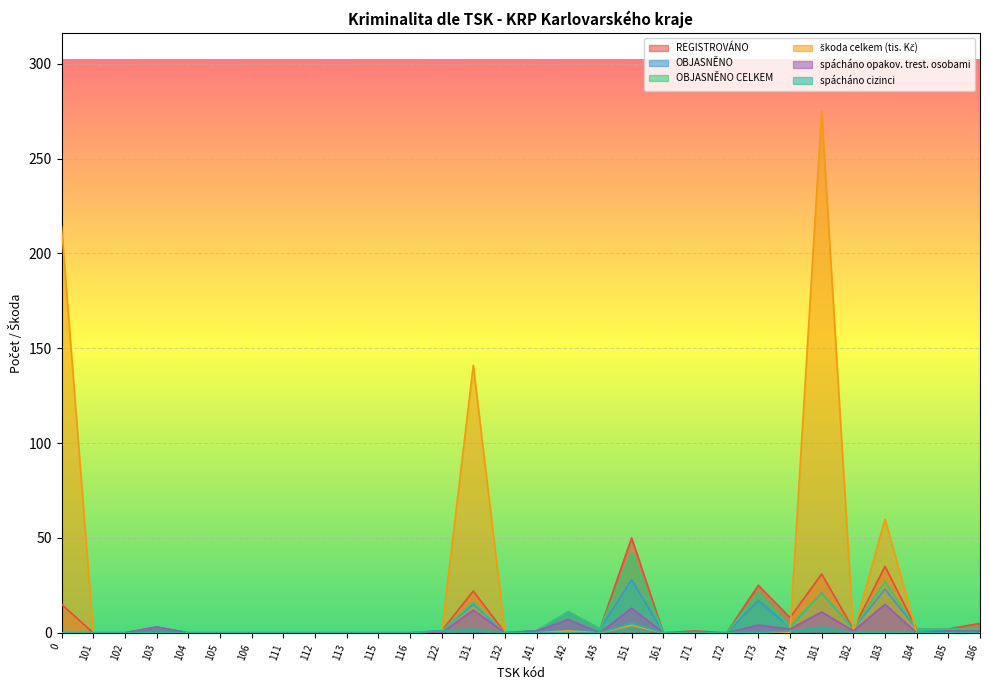

List the series in order of their peak value, highest first.

škoda celkem (tis. Kč), REGISTROVÁNO, OBJASNĚNO CELKEM, OBJASNĚNO, spácháno opakov. trest. osobami, spácháno cizinci